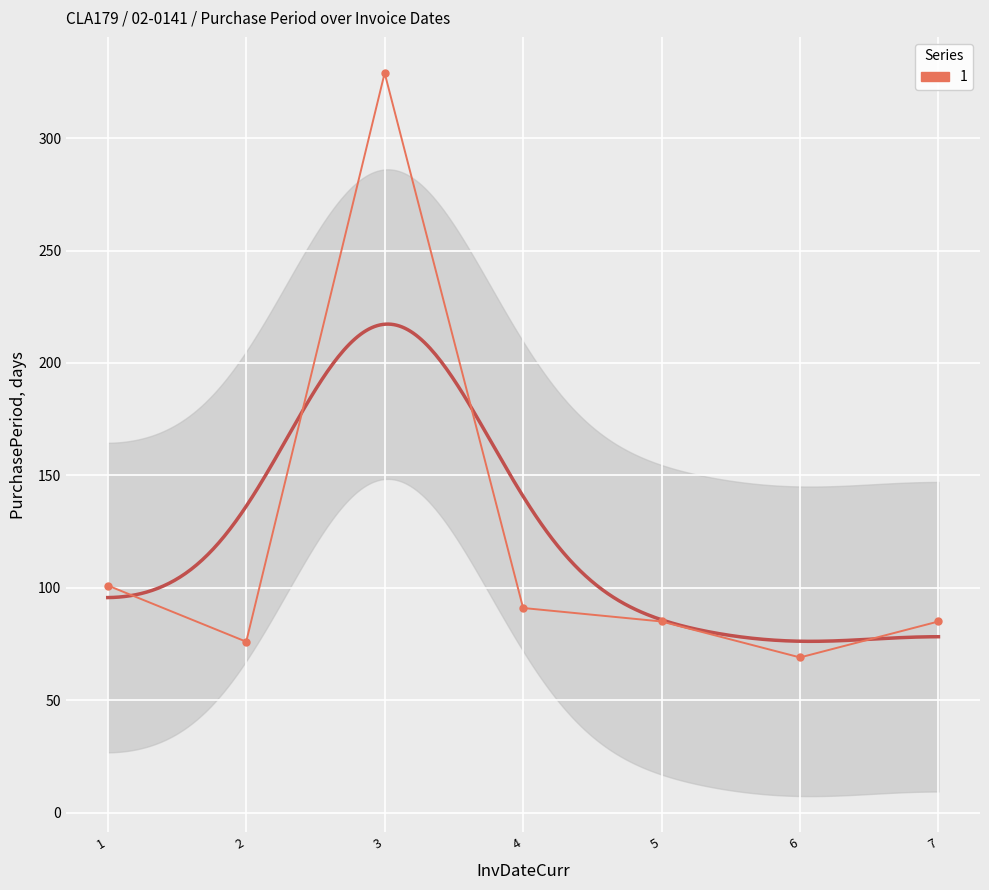

How many lines are shown in the chart?

1